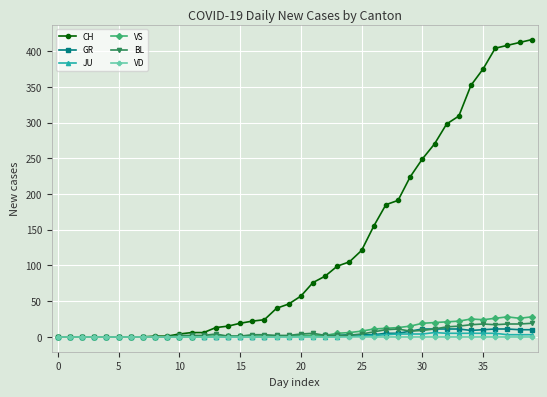

What is the maximum value for VS?

28